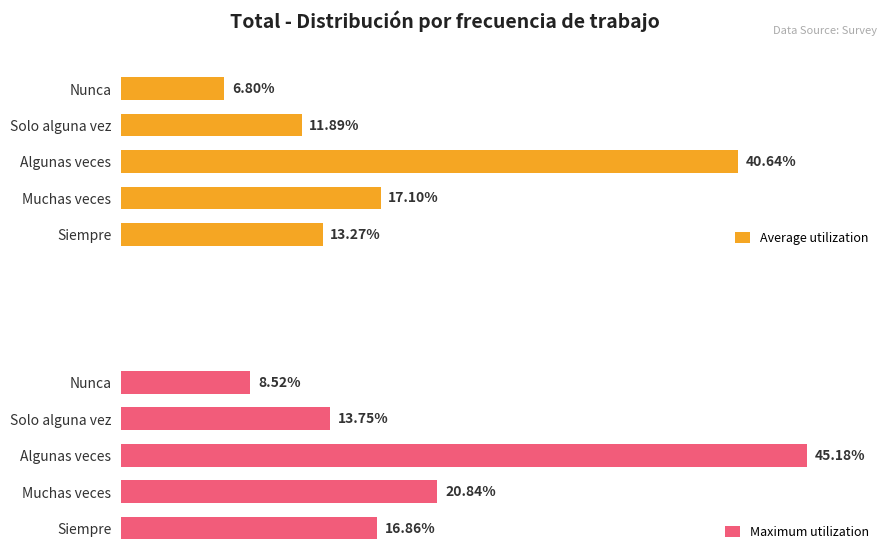

Rank the series by their average value, from lowest to highest.

Average utilization, Maximum utilization